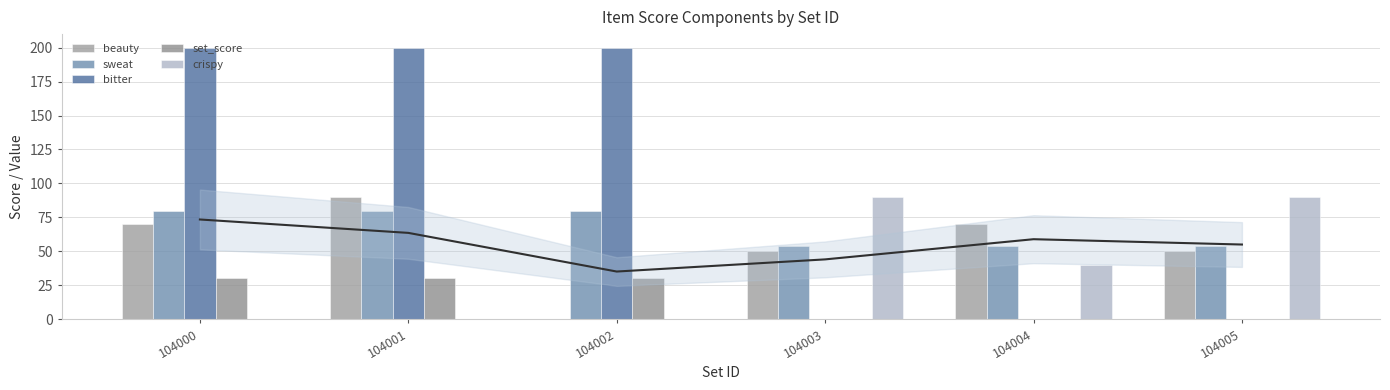

Where is crispy nearest to the value 45?

104004